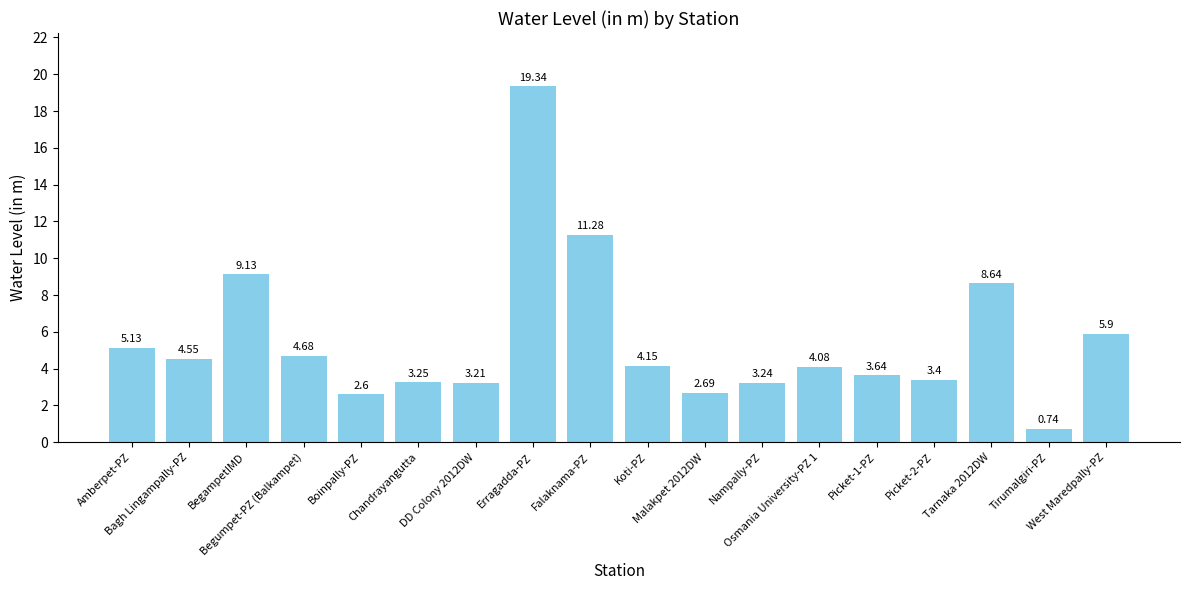

How many values are below 4?

8